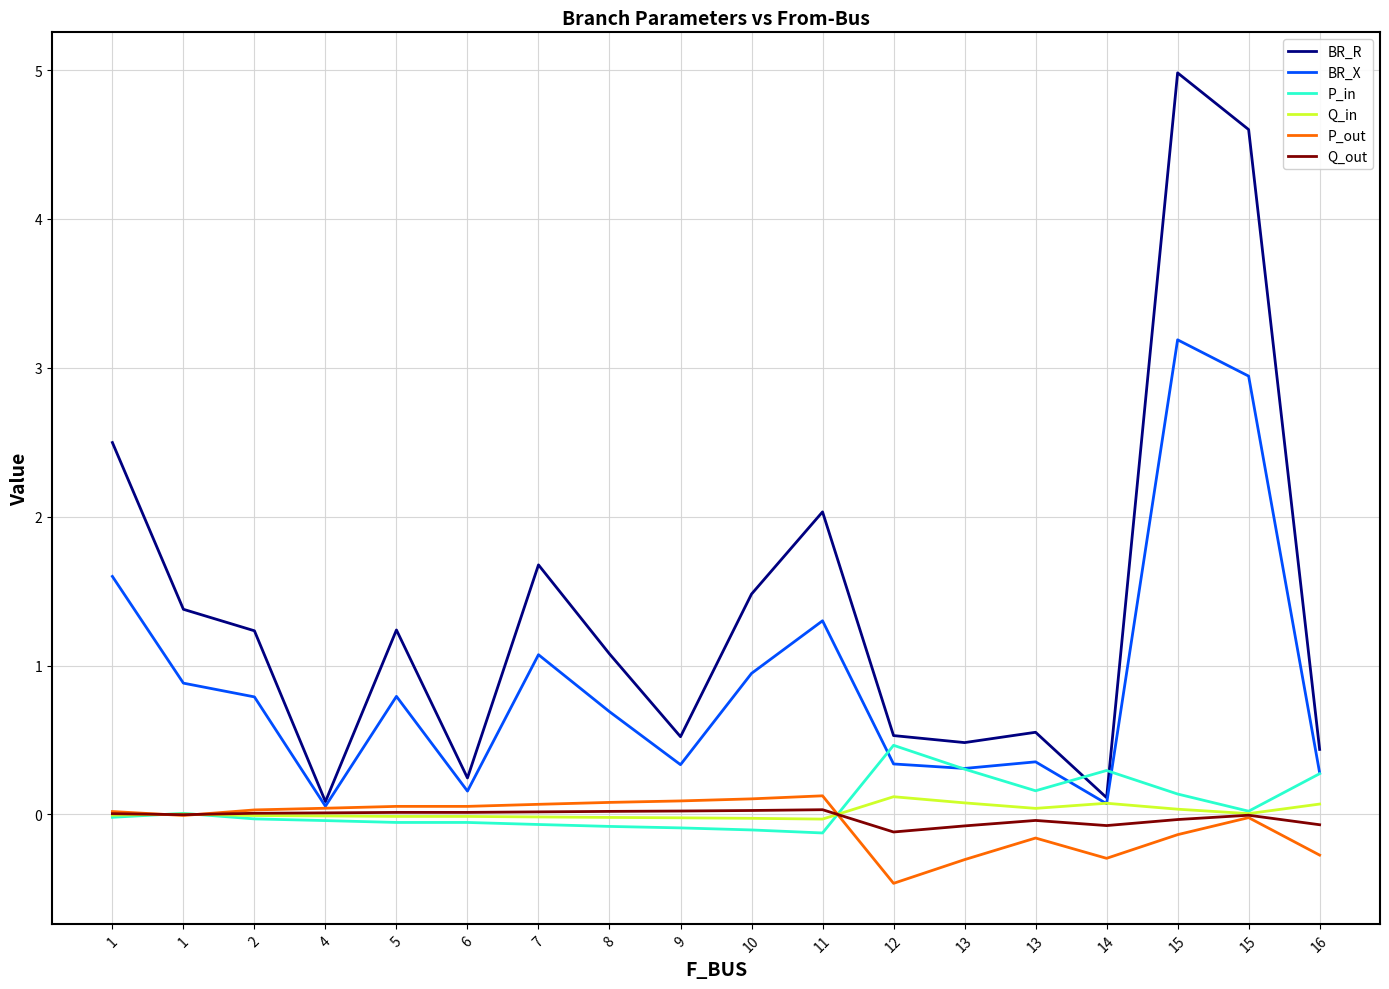

What is the average value of the P_in series?

0.1